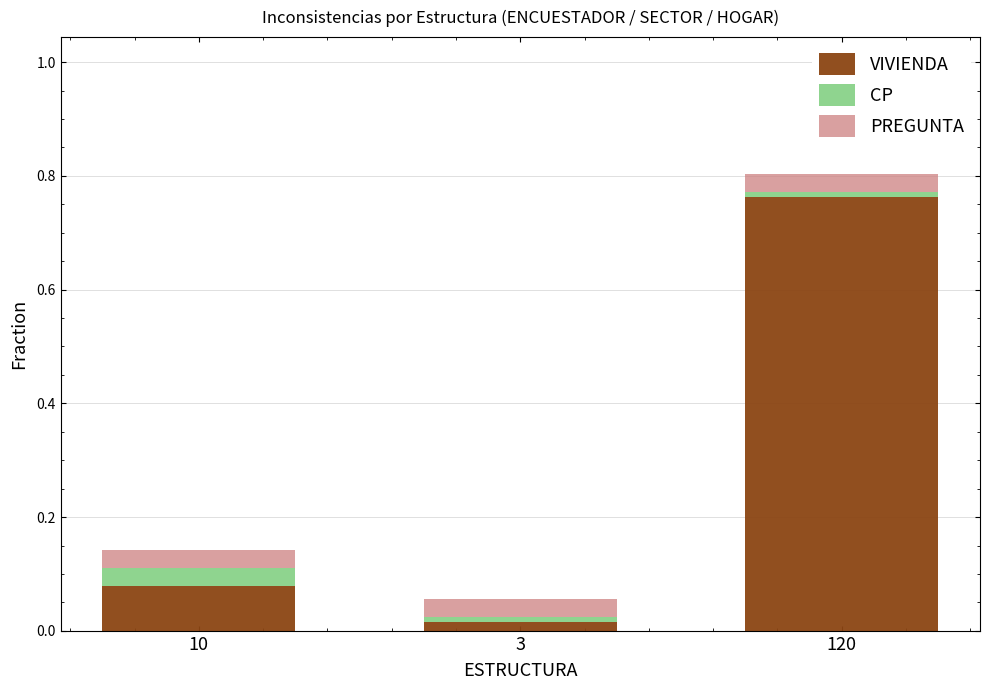

At which label does VIVIENDA reach its minimum?

3